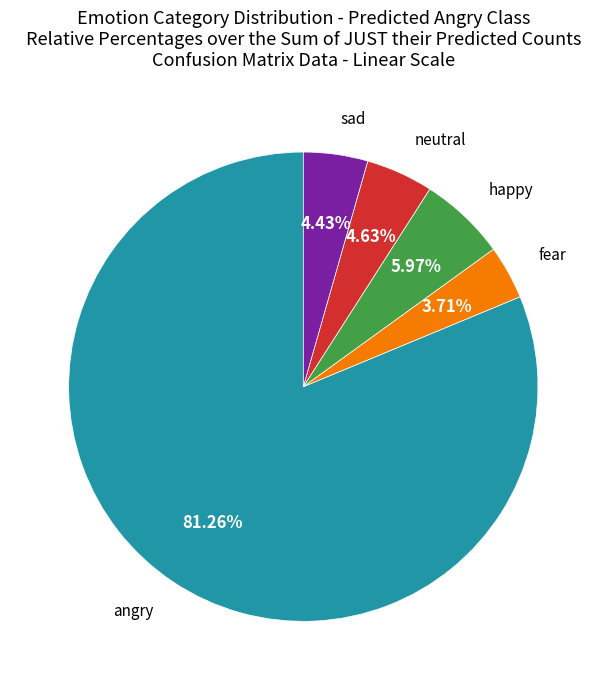

How many segments does this pie chart have?

5